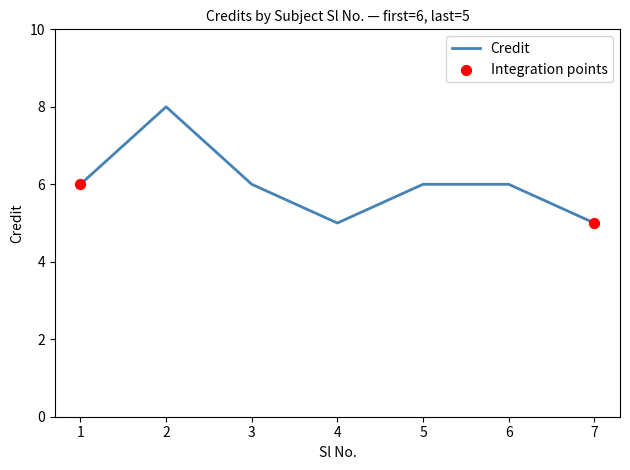

What is the ratio of the value at 5 to the value at 6?

1.0